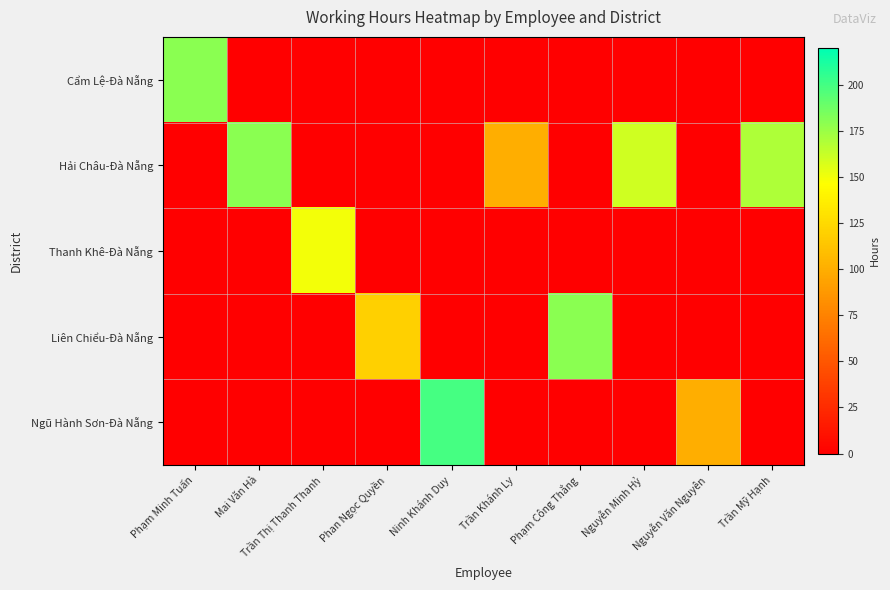

At Mai Văn Hà, list the series in order from largest to smallest.

Hải Châu-Đà Nẵng, Cẩm Lệ-Đà Nẵng, Thanh Khê-Đà Nẵng, Liên Chiểu-Đà Nẵng, Ngũ Hành Sơn-Đà Nẵng